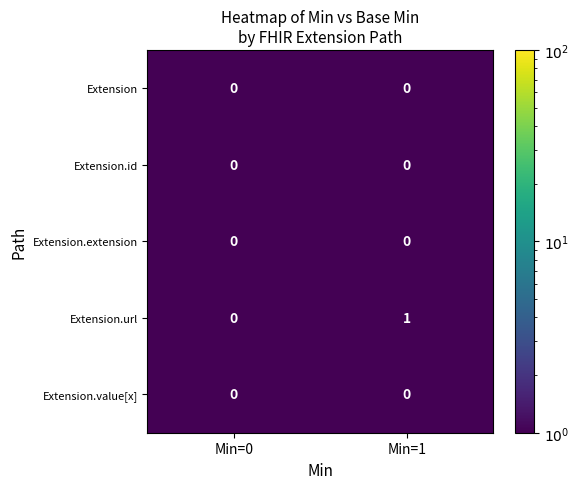

Reading right to left, what are all the values shown in this chart?

Extension: 0	0
Extension.id: 0	0
Extension.extension: 0	0
Extension.url: 1	0
Extension.value[x]: 0	0